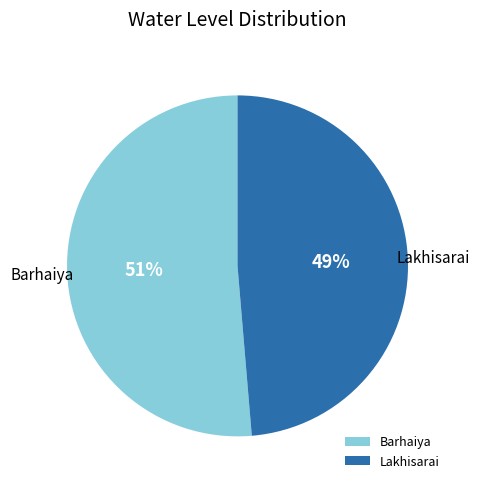

Rank the categories by value from highest to lowest.

Barhaiya, Lakhisarai